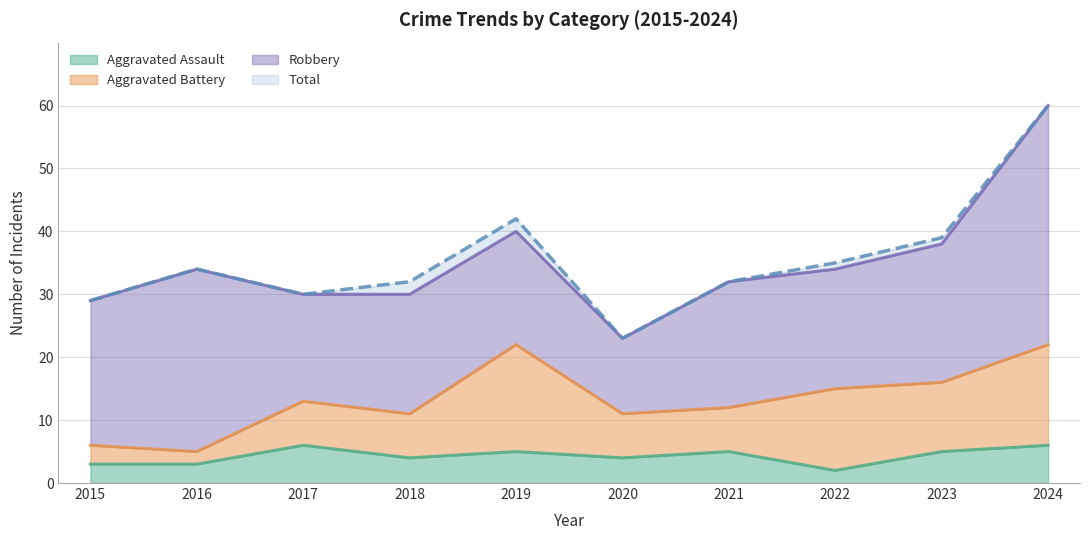

The Aggravated Assault series shows 7 at 2018. True or false?

False